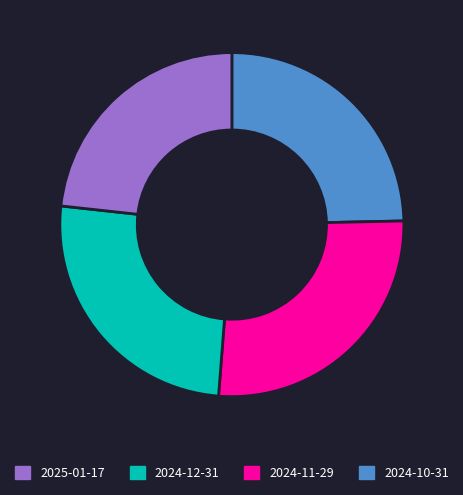

Is there any slice that represents more than half of the pie?

No